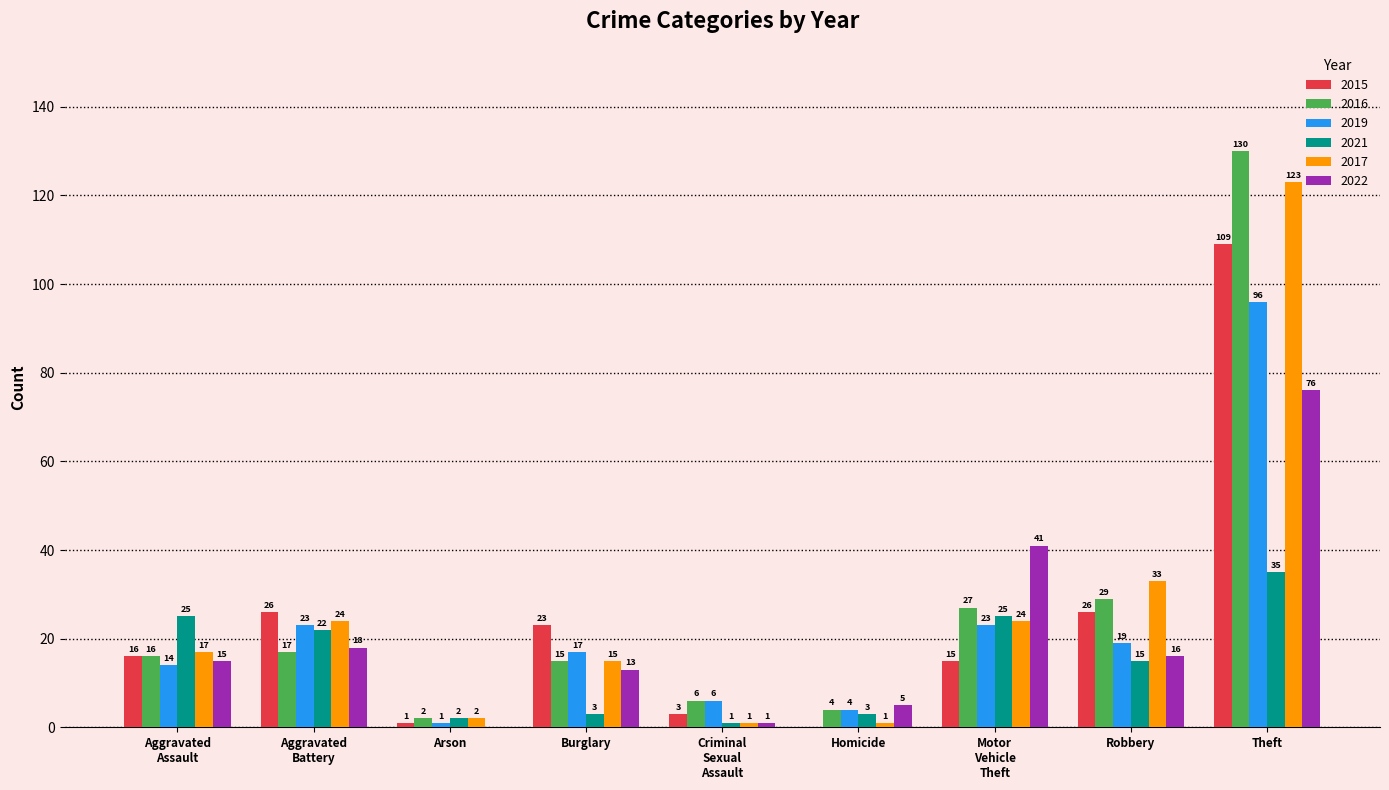

Is it true that 2022 equals 28 at Robbery?

False